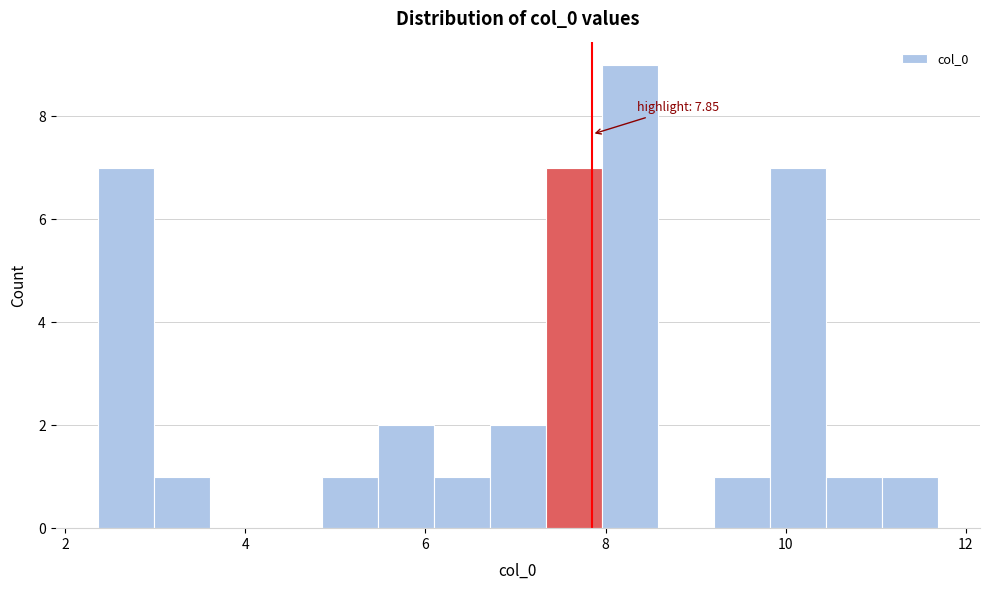

Around what value on the x-axis is the tallest bar? Give the approximate position of its centre, as read against the axis.

8.2